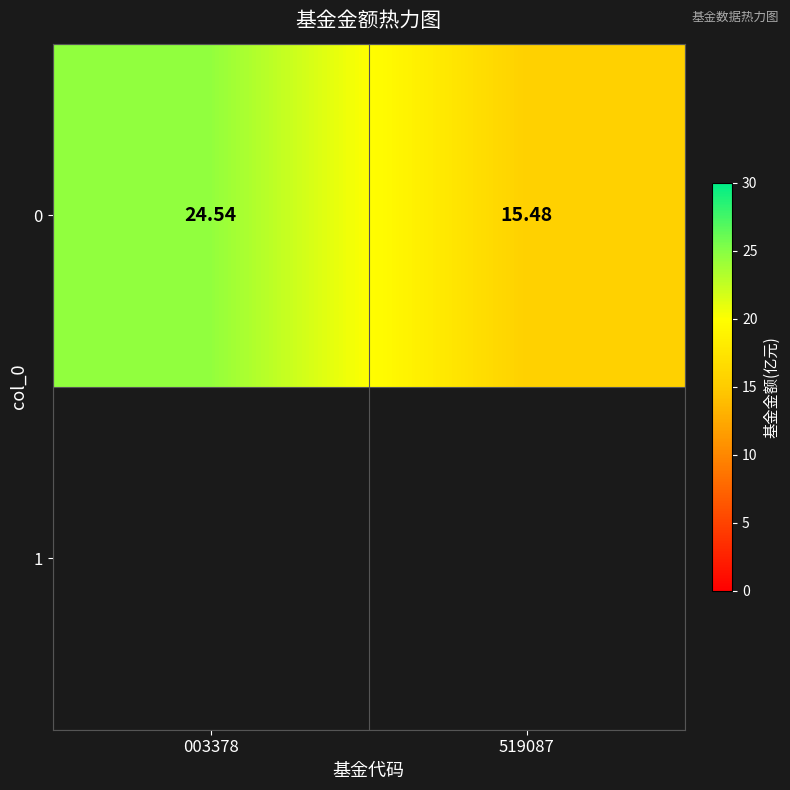

How many distinct data groups are displayed?

1